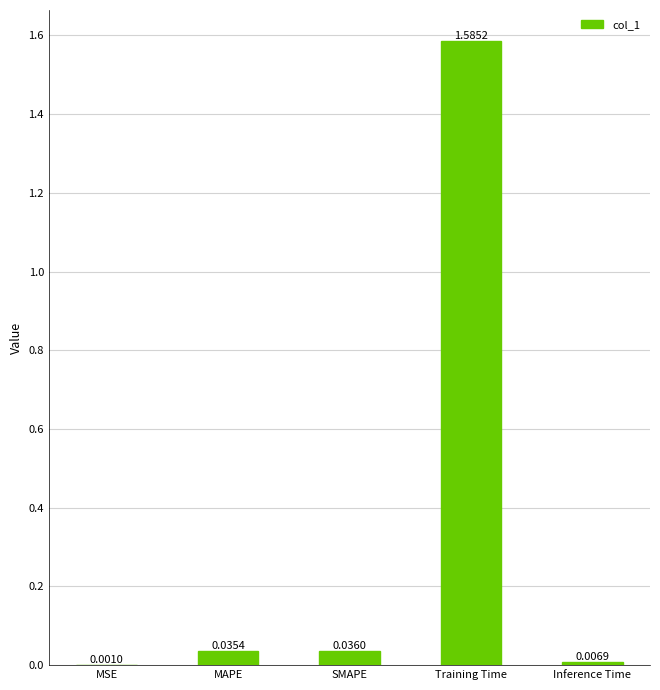

Which category has the highest value across all series?

Training Time